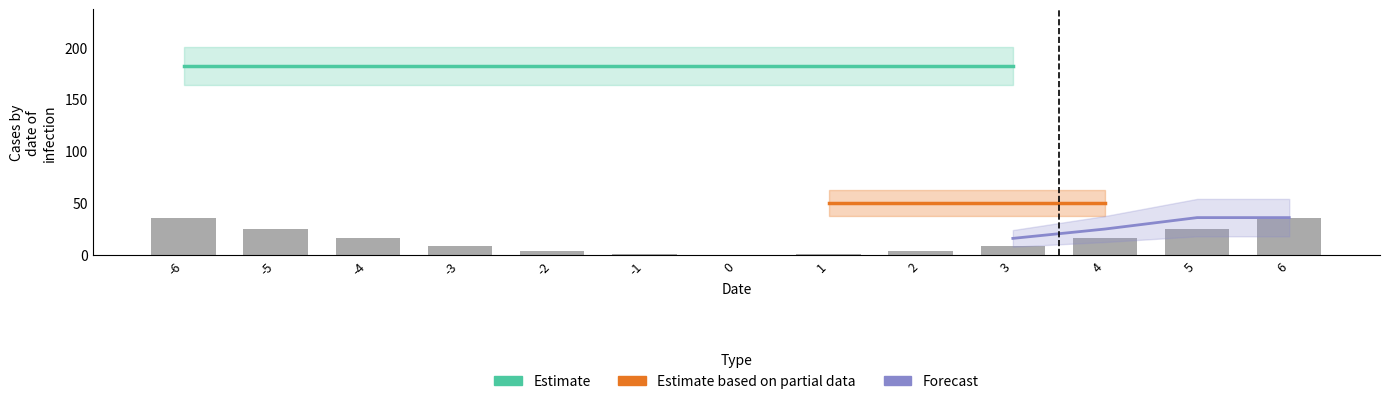

True or false: 2 has a value of 4 at -2.

True